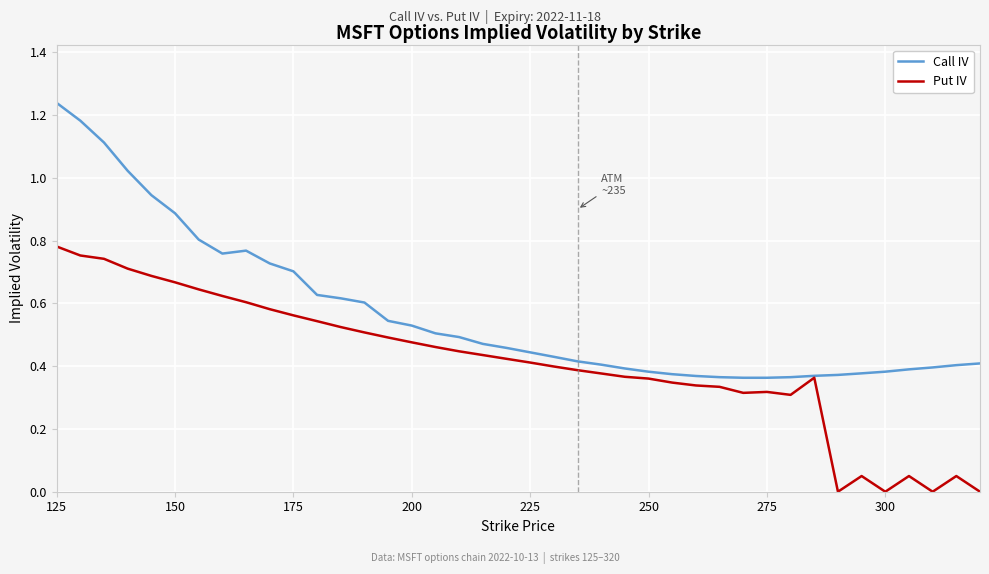

List the series in order of their peak value, highest first.

Call IV, Put IV